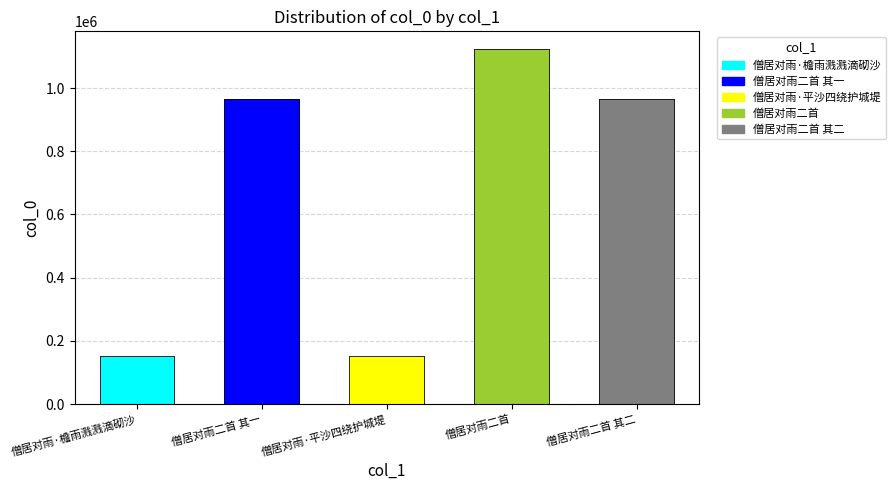

What position from the left is 僧居对雨·平沙四绕护城堤?

3